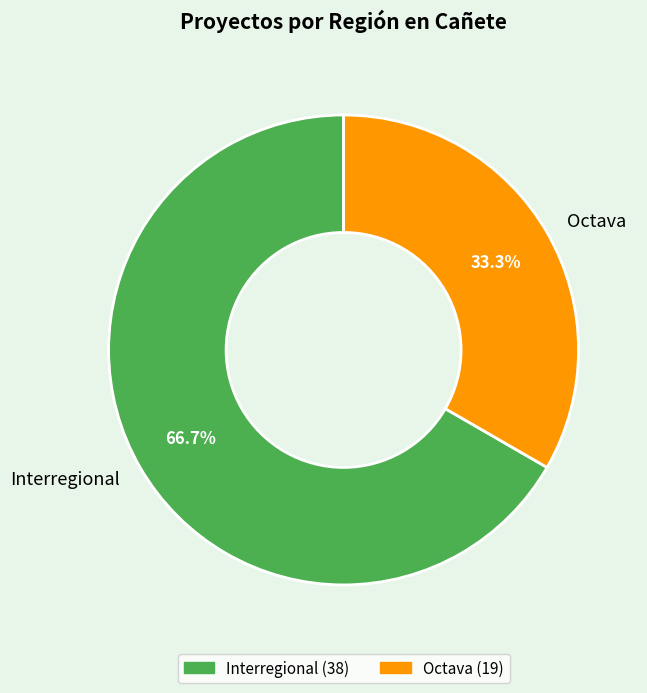

Between Octava and Interregional, which is larger?

Interregional